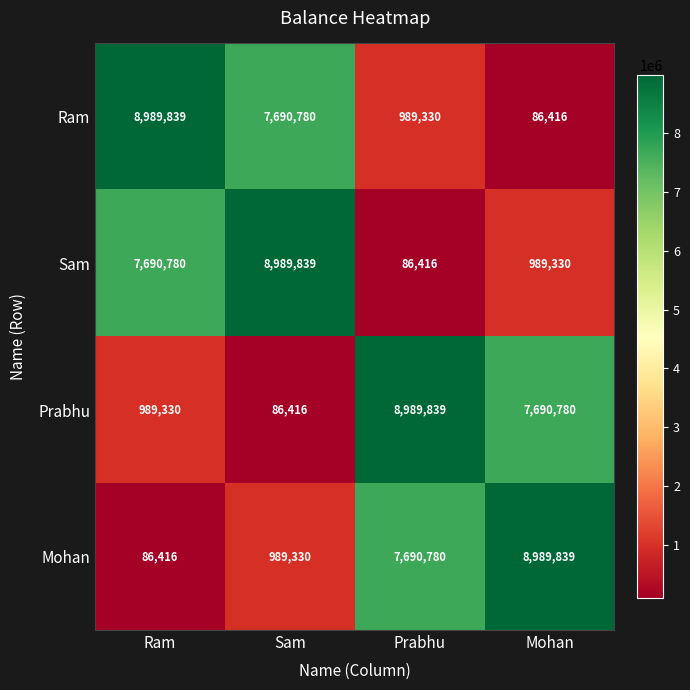

What is the spread (max minus min) of values at Sam?

8903423